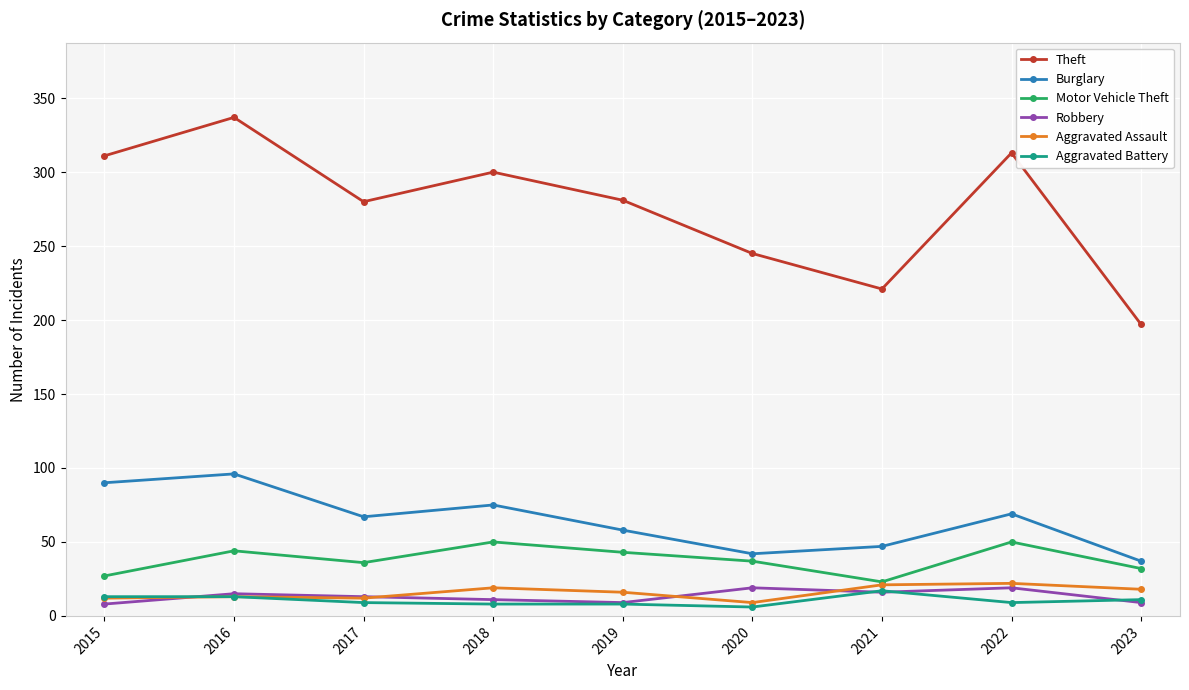

What is the total value across all series at 2016?

518